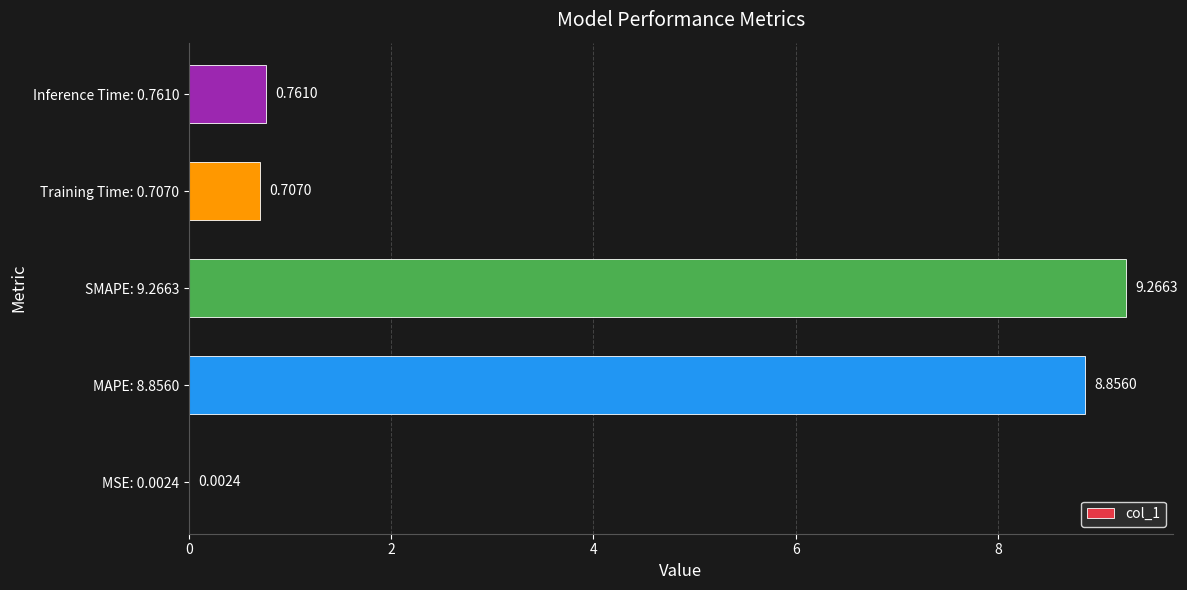

At which label is the value closest to 4?

Inference Time: 0.7610